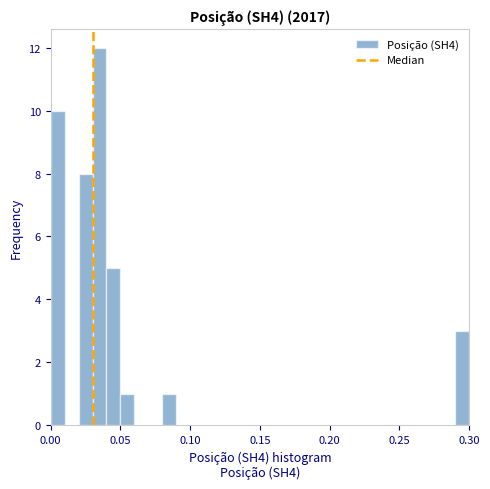

Around what value on the x-axis is the tallest bar? Give the approximate position of its centre, as read against the axis.

0.035